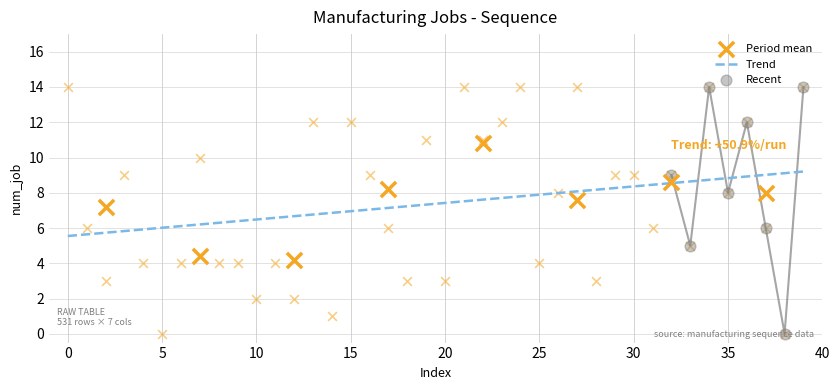

What is the change in value from 25 to 39?

+10